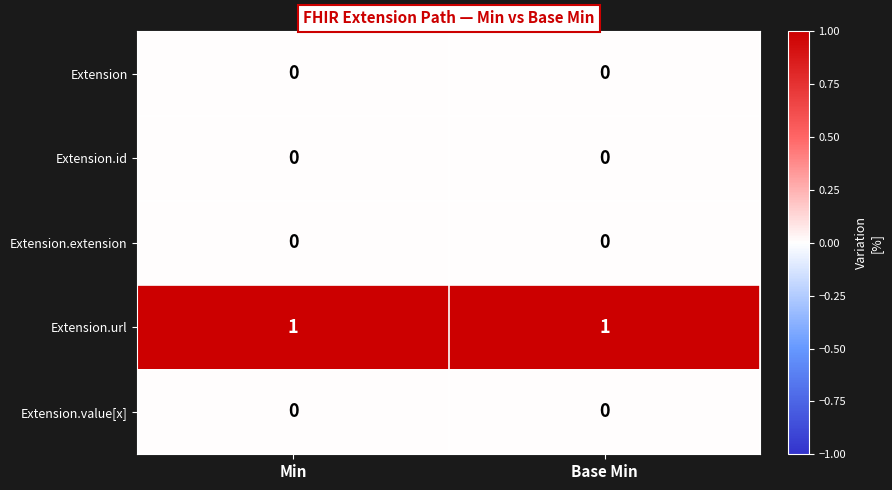

Is it true that Extension.value[x] equals 0 at Min?

True